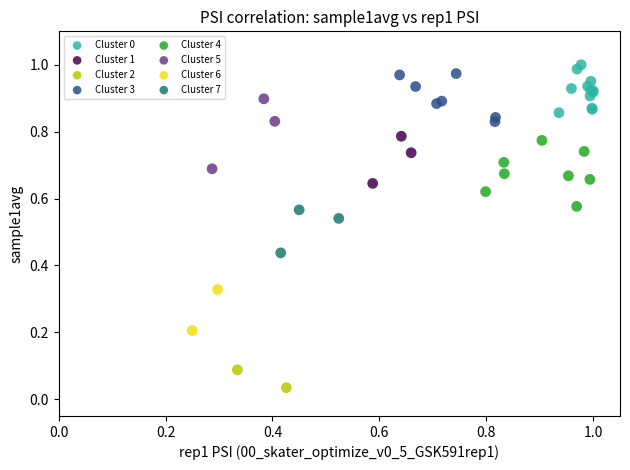

Which series reaches the minimum Y coordinate?

Cluster 2